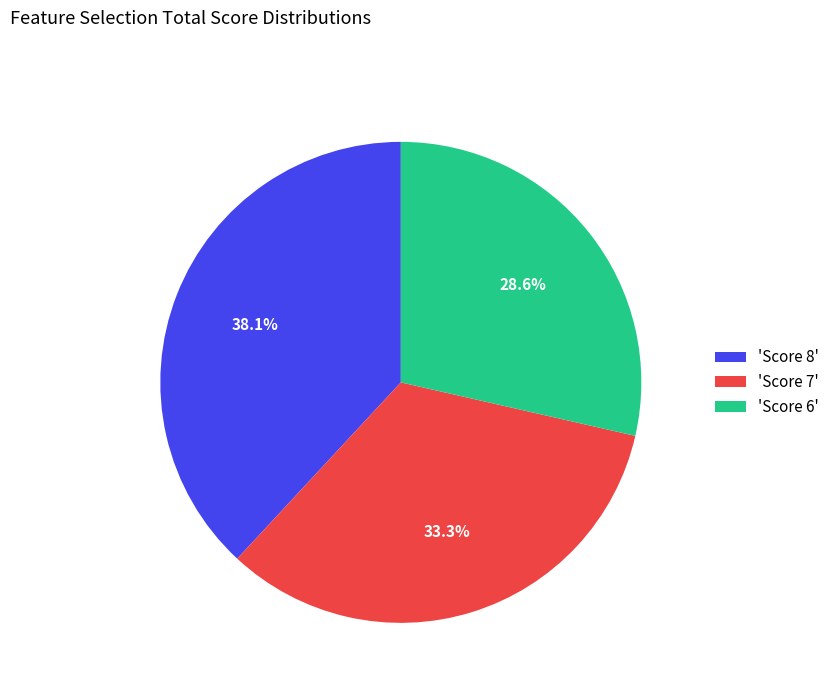

Count the number of slices in the pie.

3